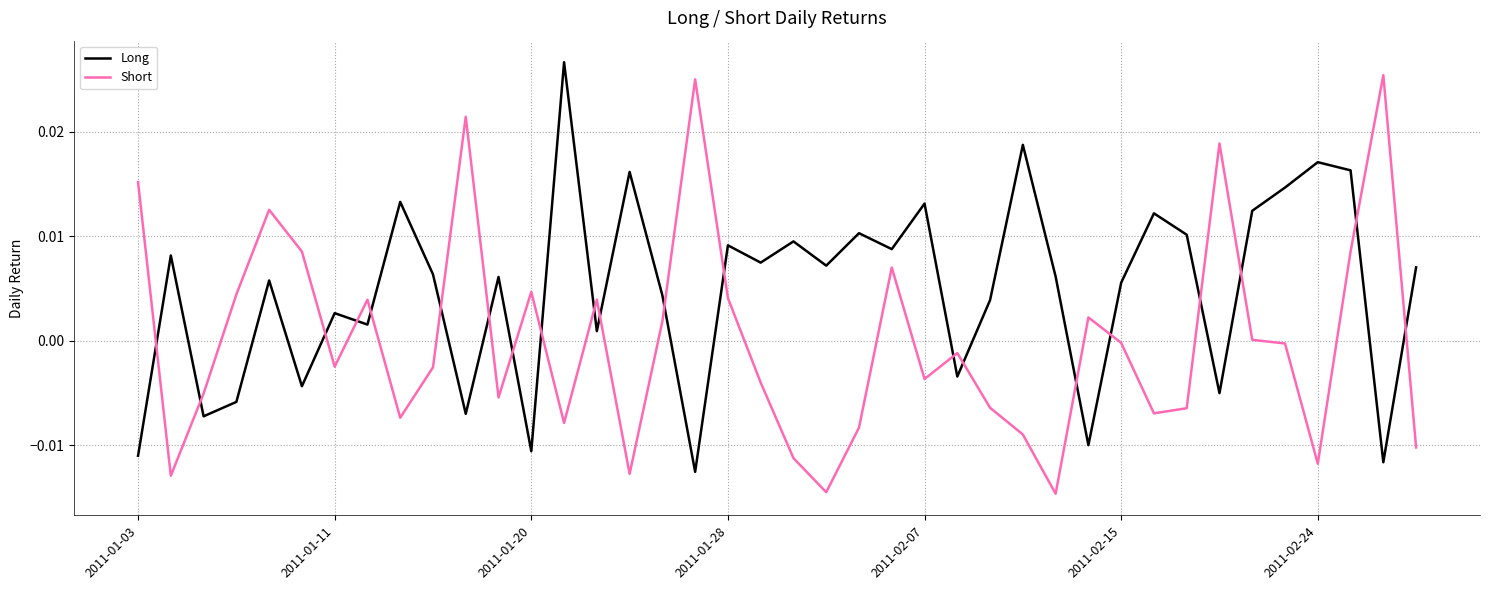

How many categories are shown in the chart?

40